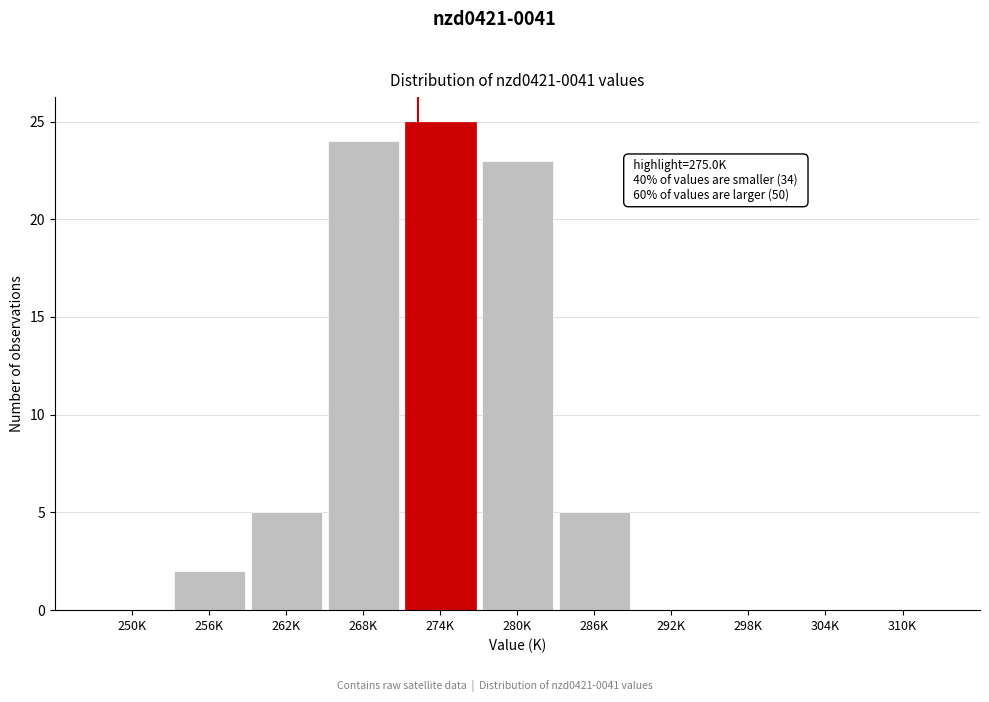

Reading right to left, transcribe all the data shown in this chart.

310K=0	304K=0	298K=0	292K=0	286K=5	280K=23	274K=25	268K=24	262K=5	256K=2	250K=0